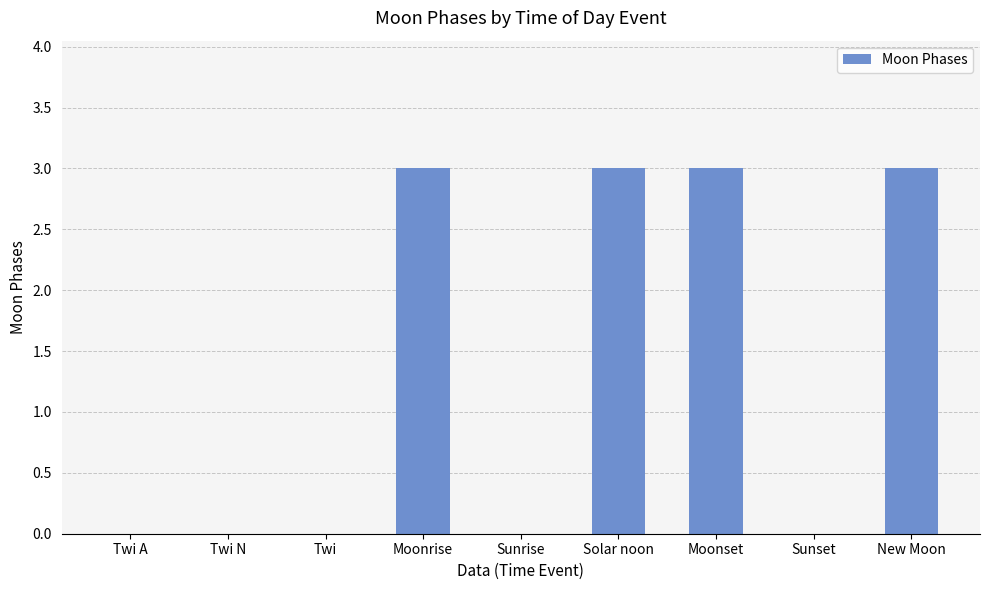

What is the change in value from Twi A to Solar noon?

+3